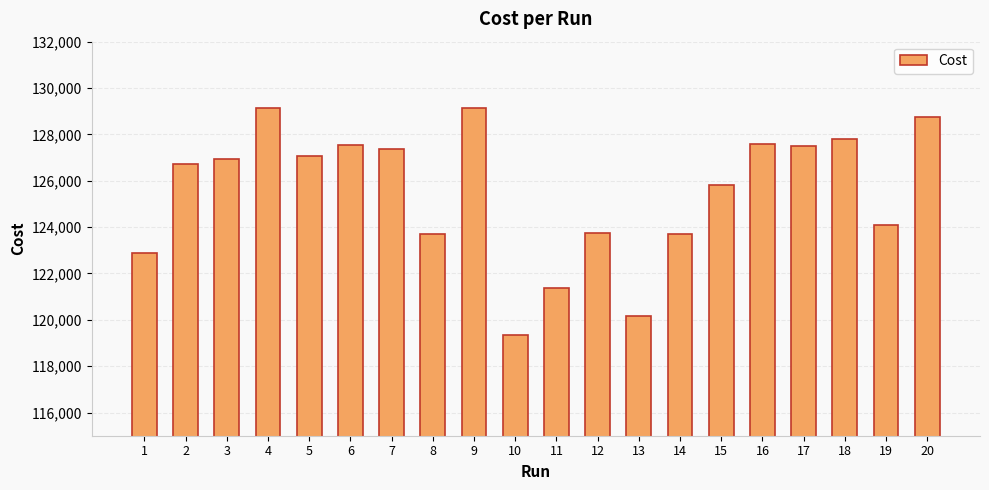

What is the value of the 11th bar from the left?

121357.0